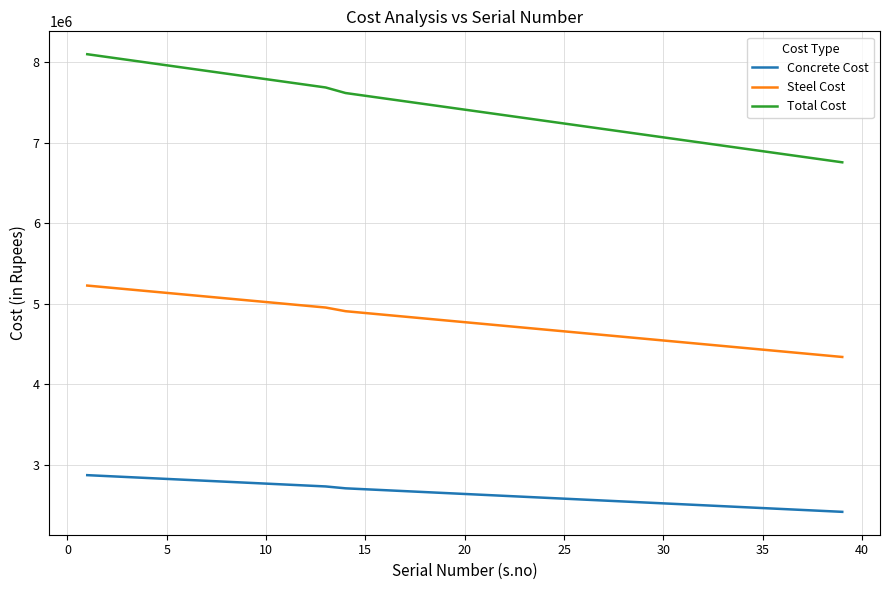

How many lines are shown in the chart?

3